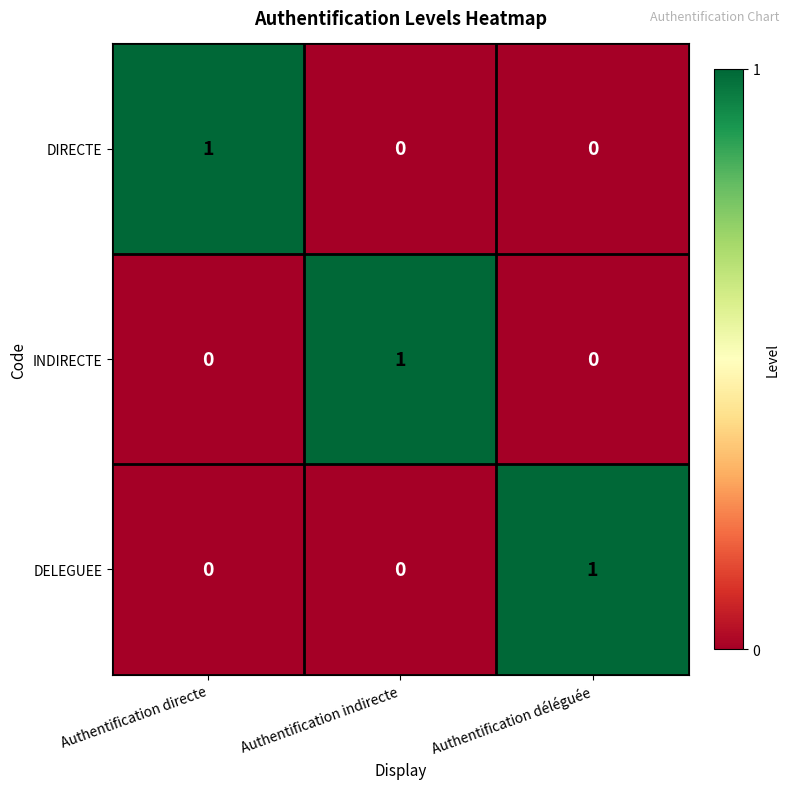

At how many categories does at least one series exceed 0?

3